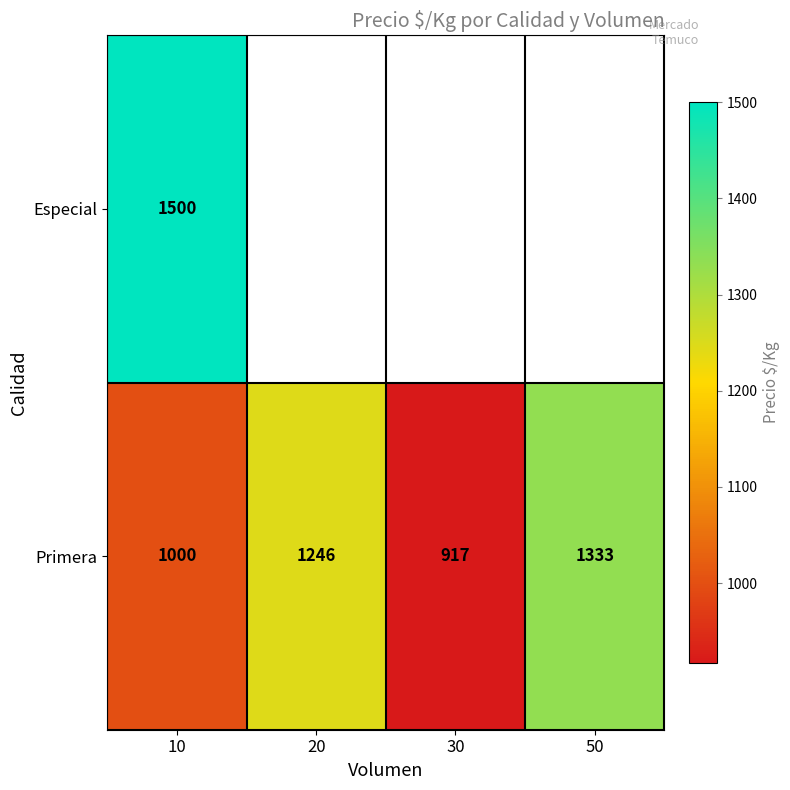

What is the difference between the maximum and minimum values in the Primera series?

416